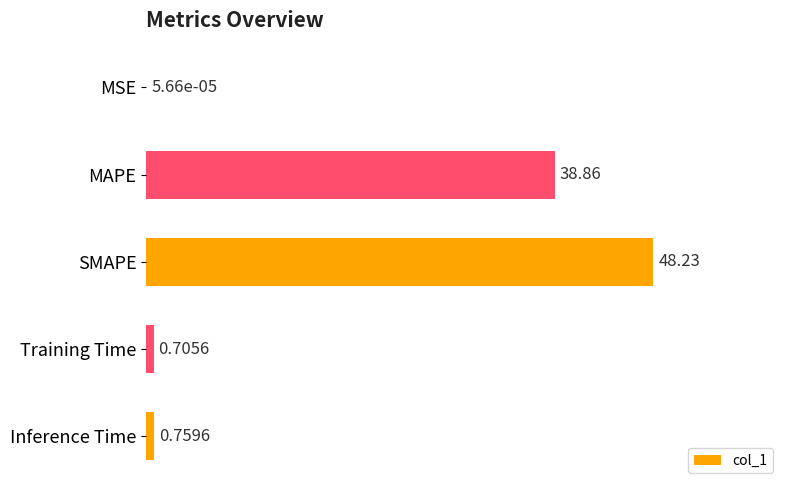

Approximately how many times larger is the value at SMAPE compared to MAPE?

1.2